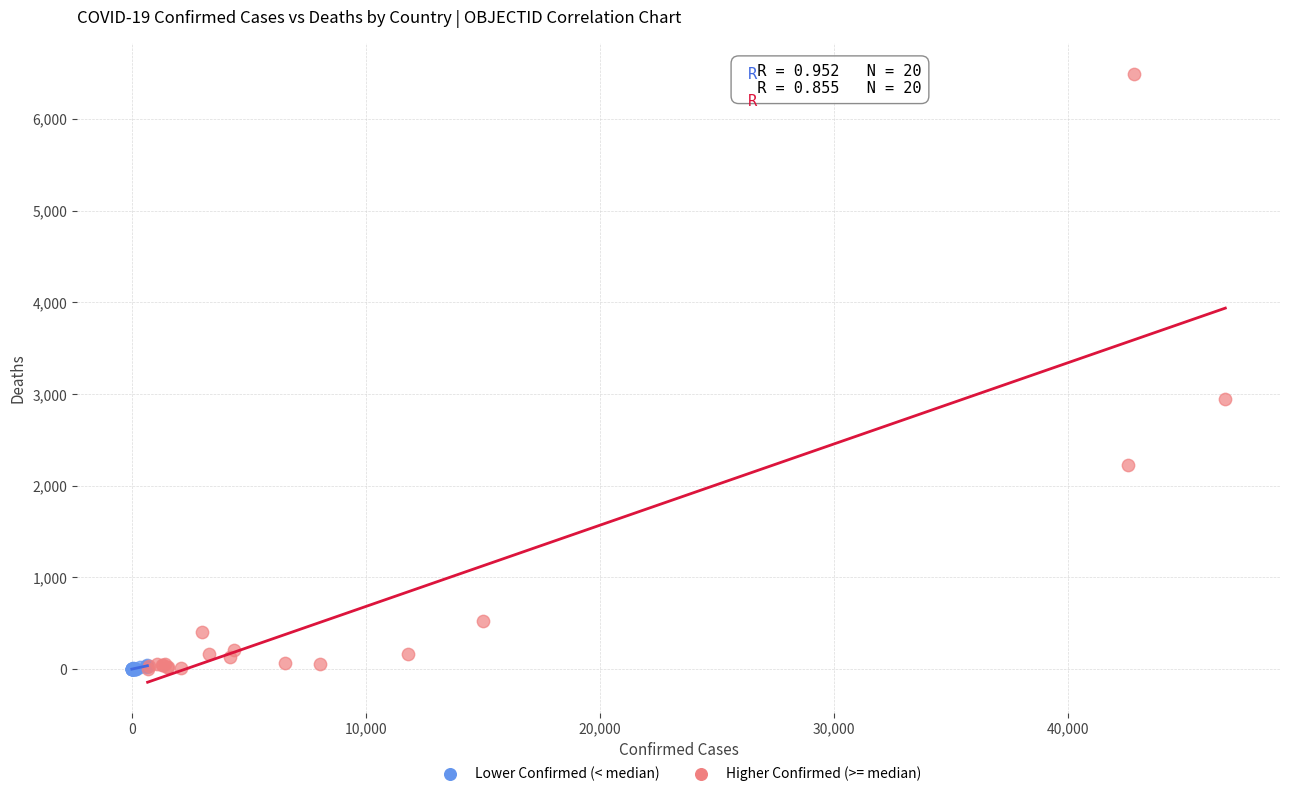

Which series reaches the maximum Y coordinate?

Higher Confirmed (>= median)